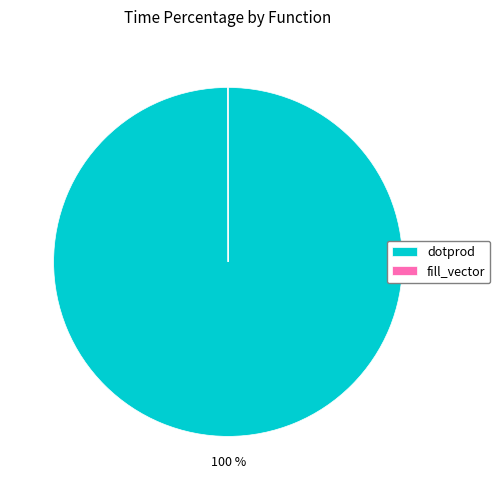

Which slice is the largest?

dotprod